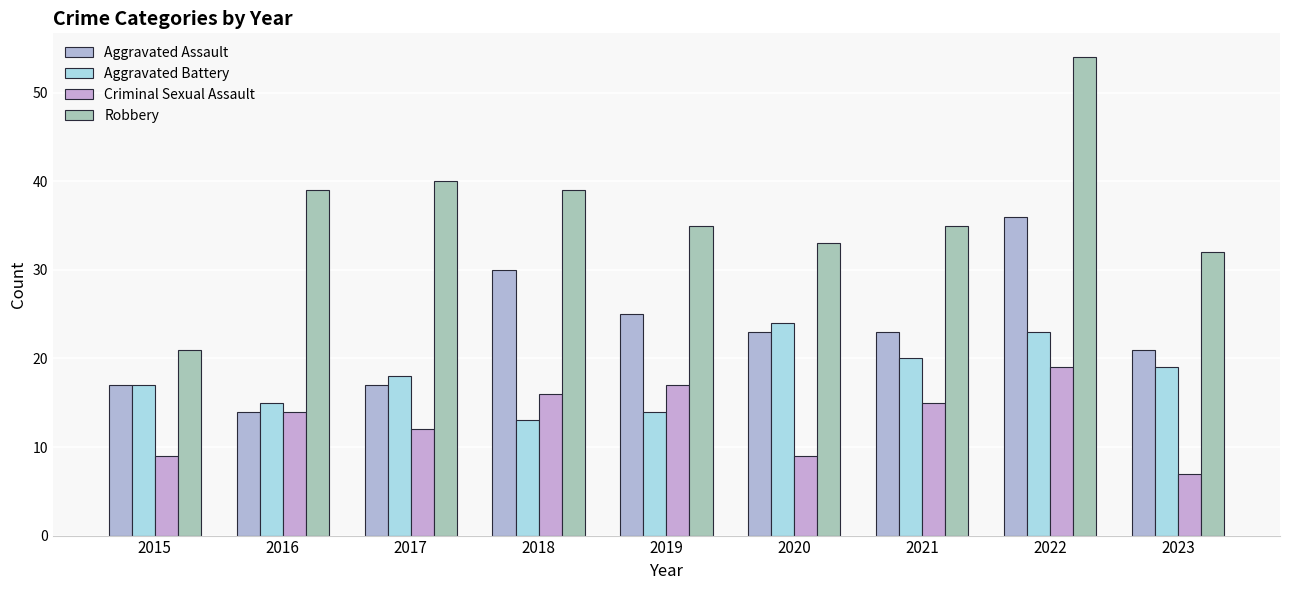

What is the value of the Aggravated Assault bar at the 8th from the left?

36